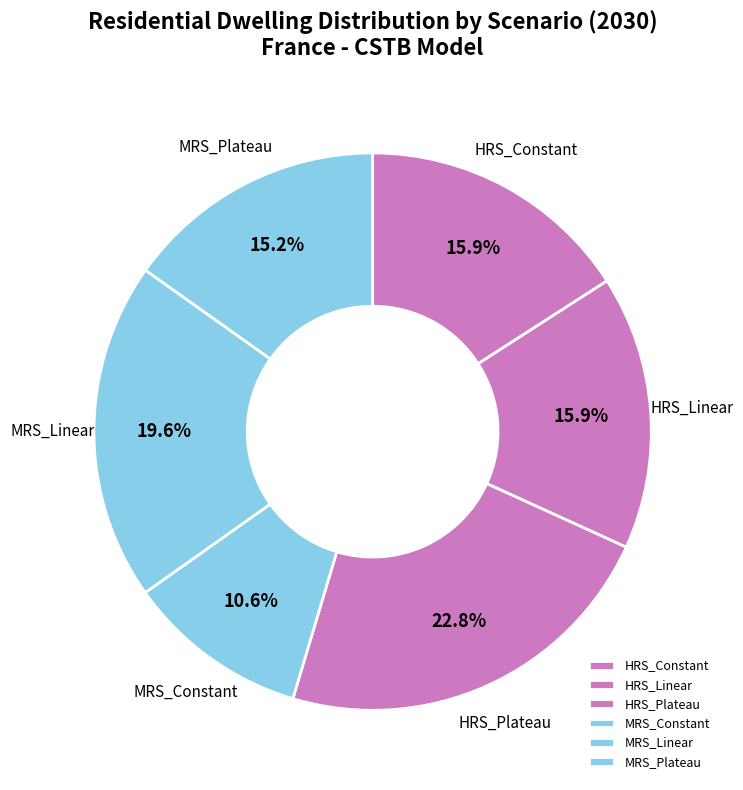

Is it true that MRS_Linear is 13% of the pie?

False